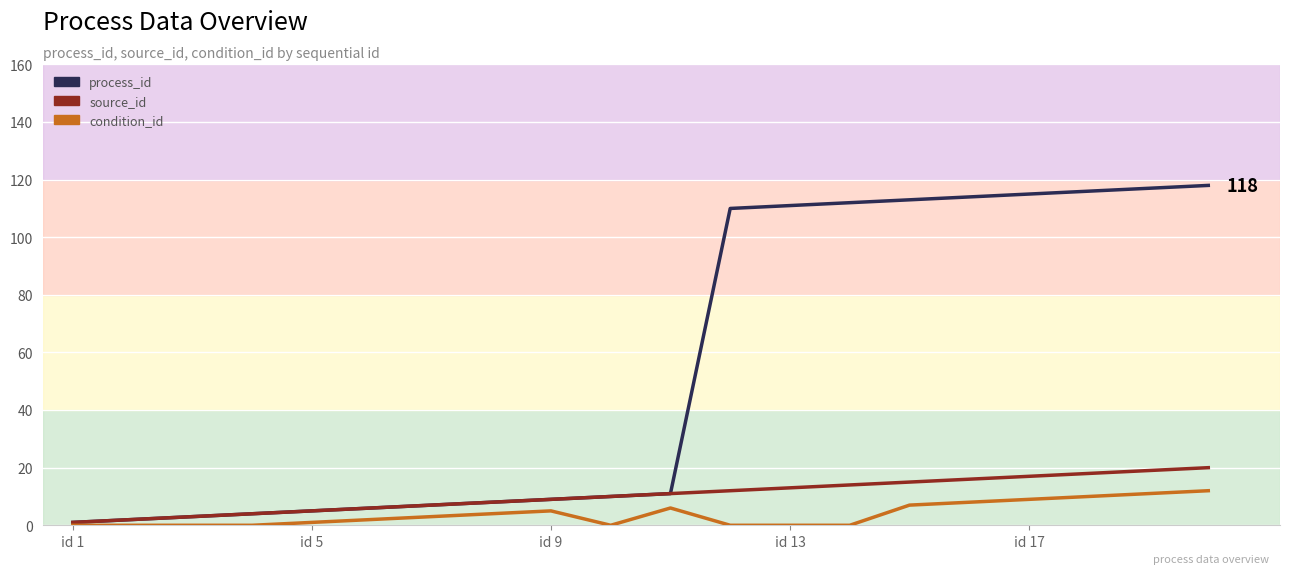

Which series has the largest total across all categories?

process_id